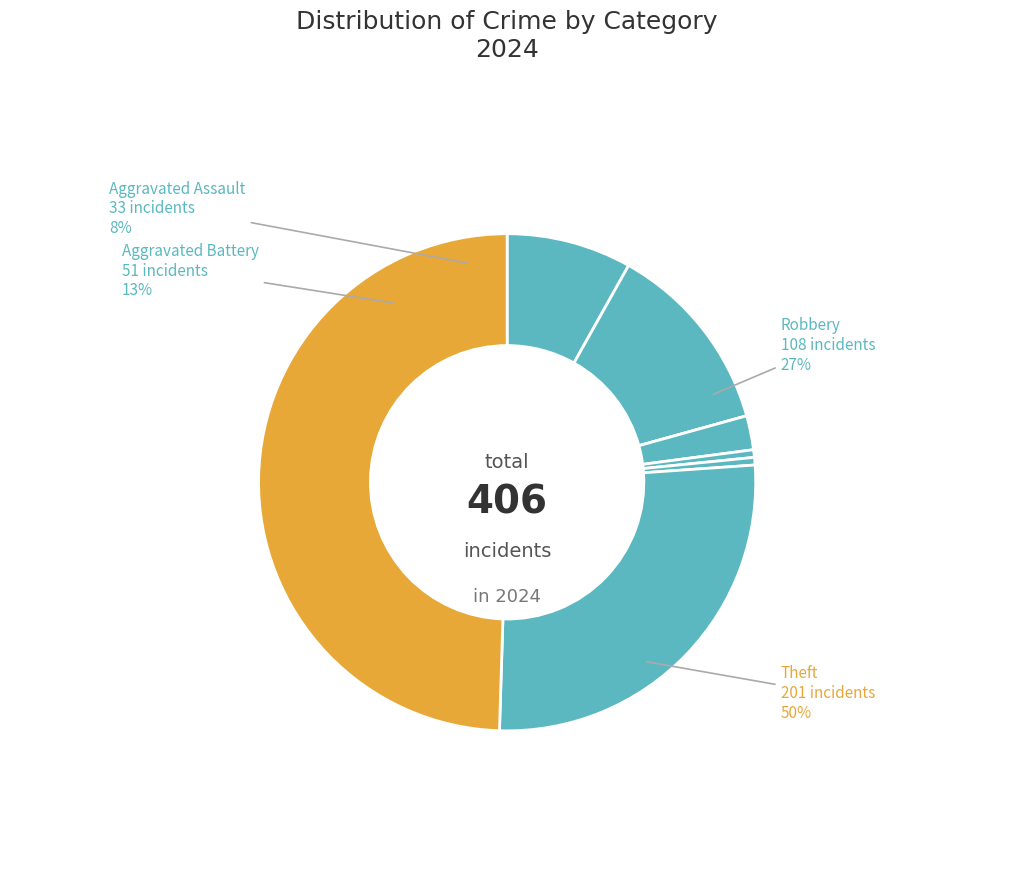

How many segments does this pie chart have?

8